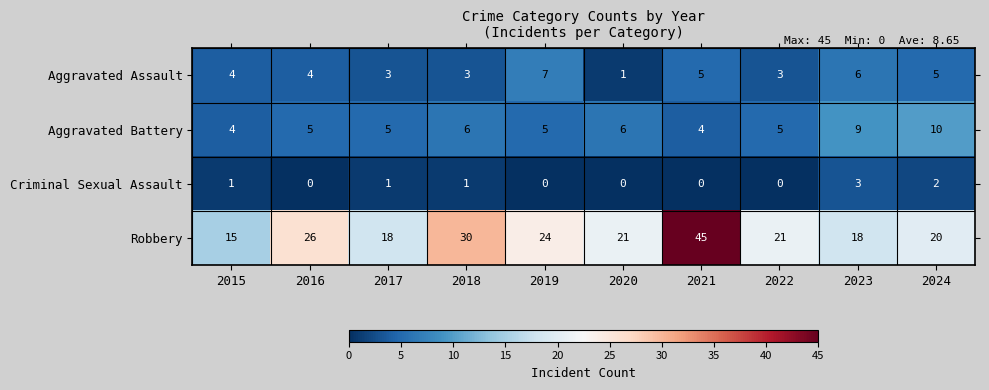

At which category is the sum across all series the highest?

2021